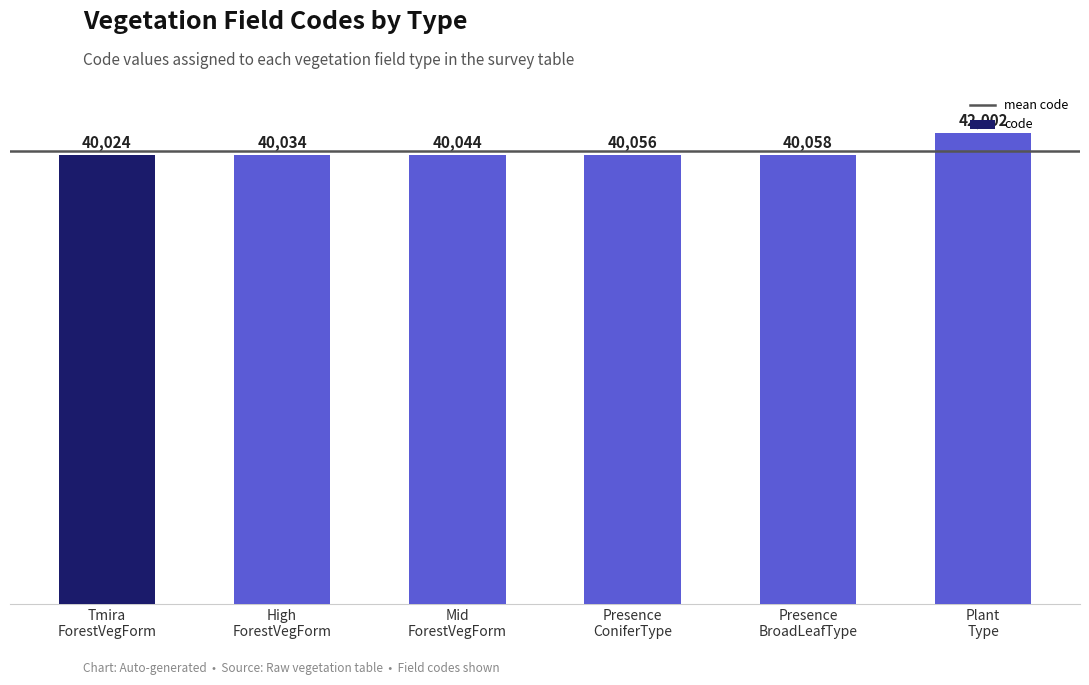

What is the label of the 3rd bar from the left?

Mid
ForestVegForm